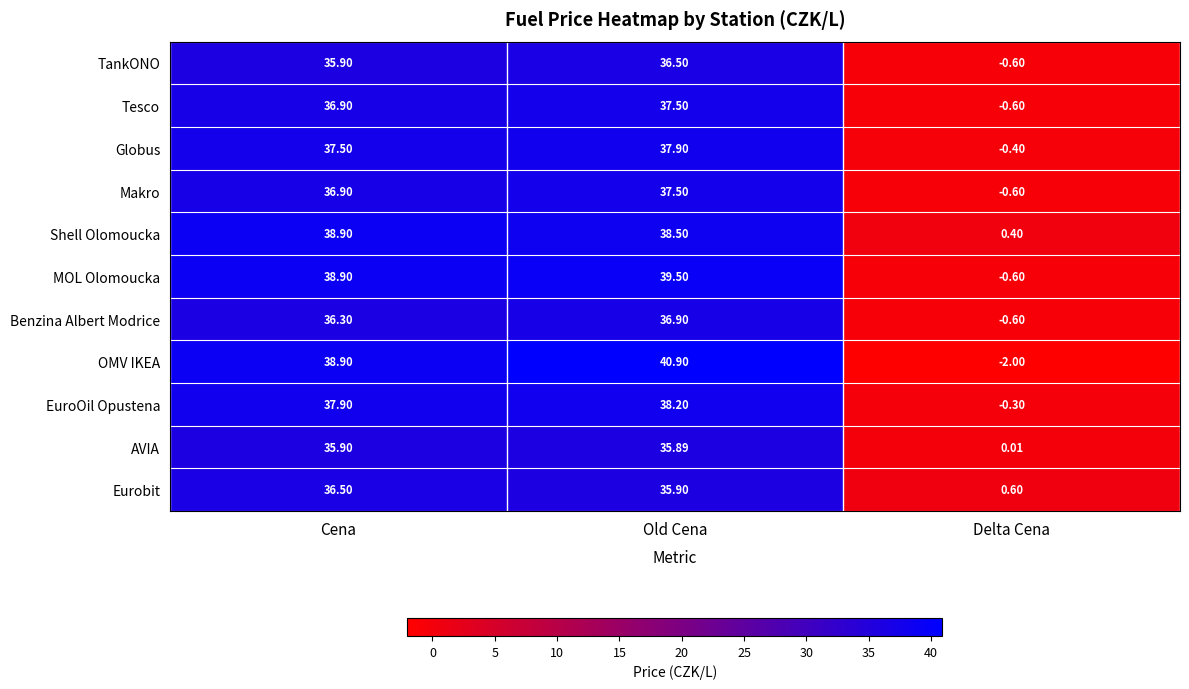

Rank the categories by TankONO value from lowest to highest.

Delta Cena, Cena, Old Cena